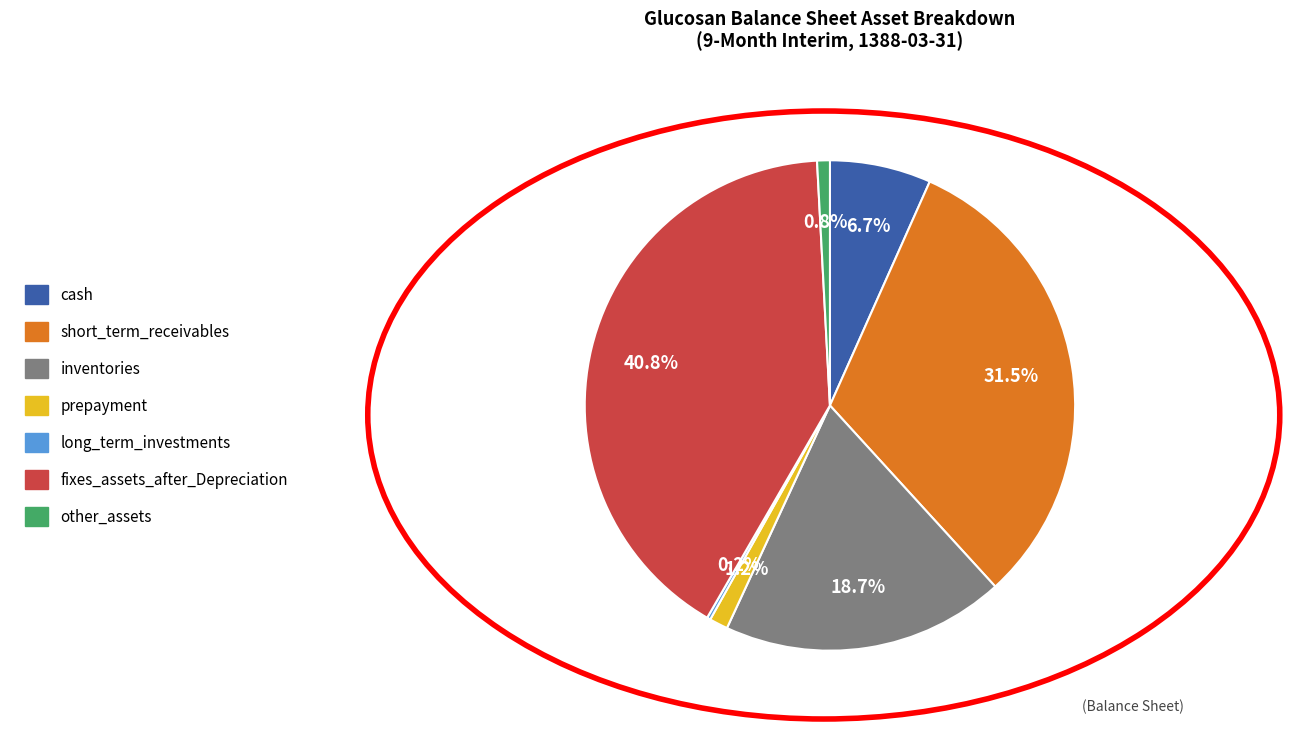

What is the ratio of the value at fixes_assets_after_Depreciation to the value at short_term_receivables?

1.3